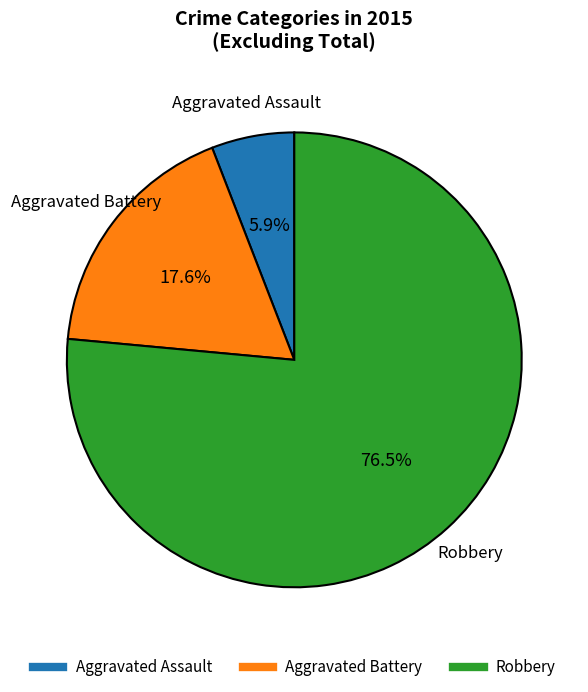

Between Aggravated Assault and Aggravated Battery, which is larger?

Aggravated Battery